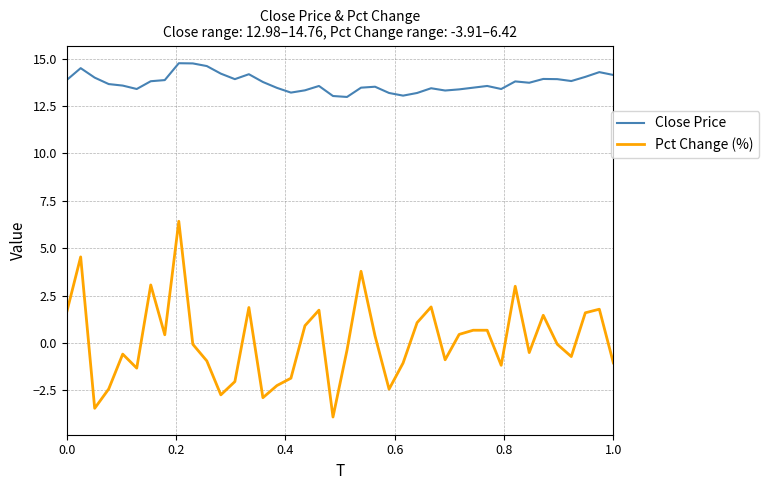

List the series in order of their overall mean, lowest first.

Pct Change (%), Close Price